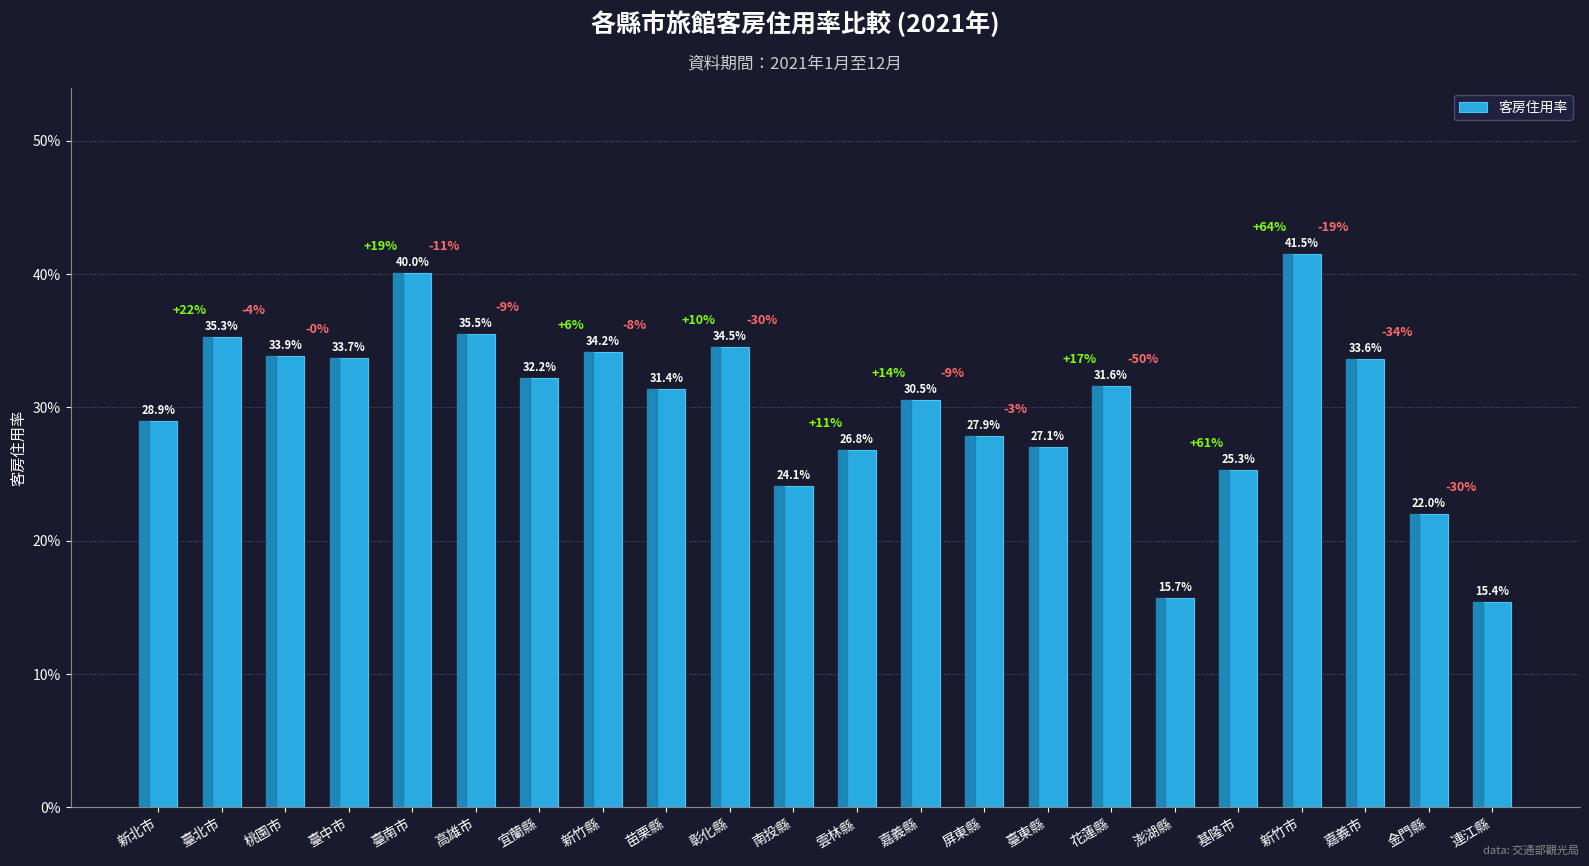

List the labels in order of value, smallest first.

連江縣, 澎湖縣, 金門縣, 南投縣, 基隆市, 雲林縣, 臺東縣, 屏東縣, 新北市, 嘉義縣, 苗栗縣, 花蓮縣, 宜蘭縣, 嘉義市, 臺中市, 桃園市, 新竹縣, 彰化縣, 臺北市, 高雄市, 臺南市, 新竹市